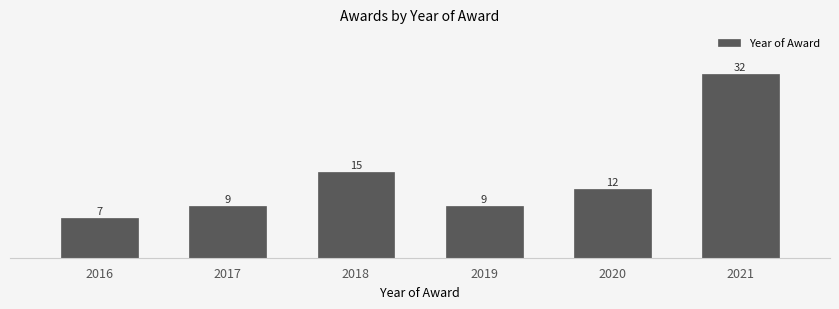

Reading right to left, transcribe all the data shown in this chart.

2021=32	2020=12	2019=9	2018=15	2017=9	2016=7